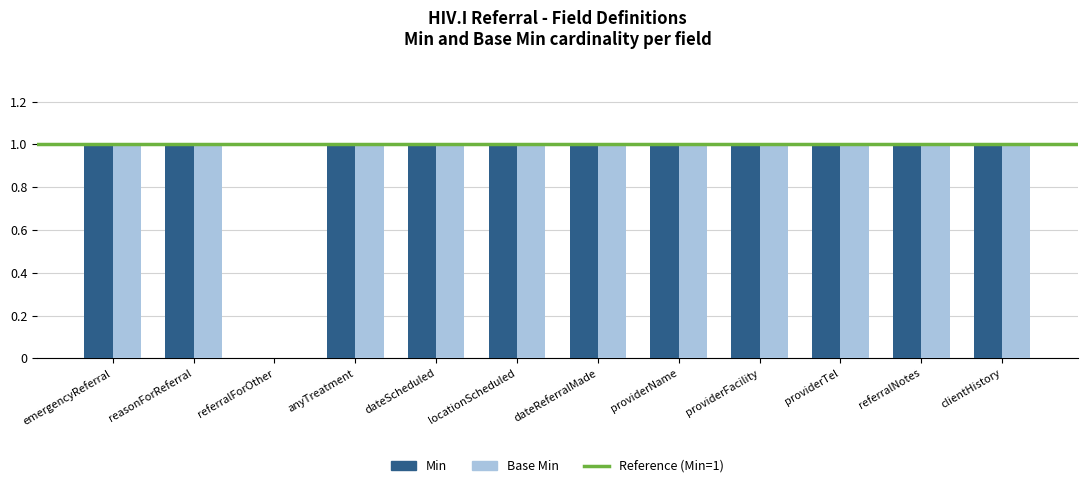

Is it true that Base Min equals 1 at referralNotes?

True